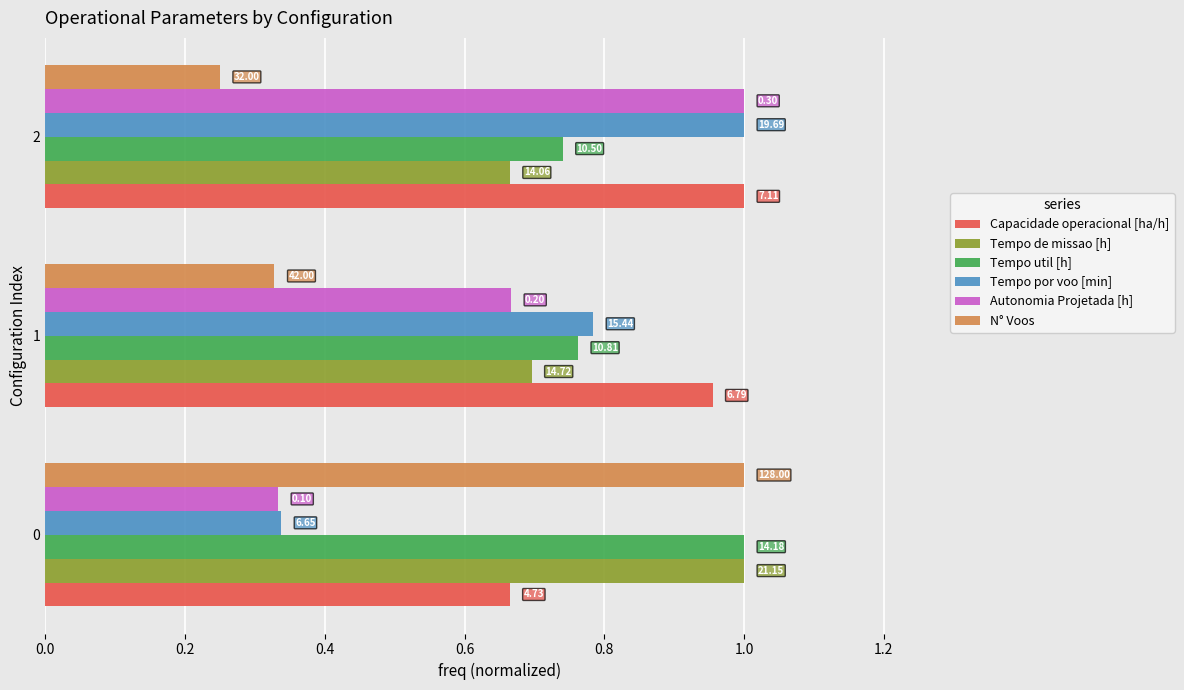

What are all the series names shown in the legend?

Capacidade operacional [ha/h], Tempo de missao [h], Tempo util [h], Tempo por voo [min], Autonomia Projetada [h], N° Voos